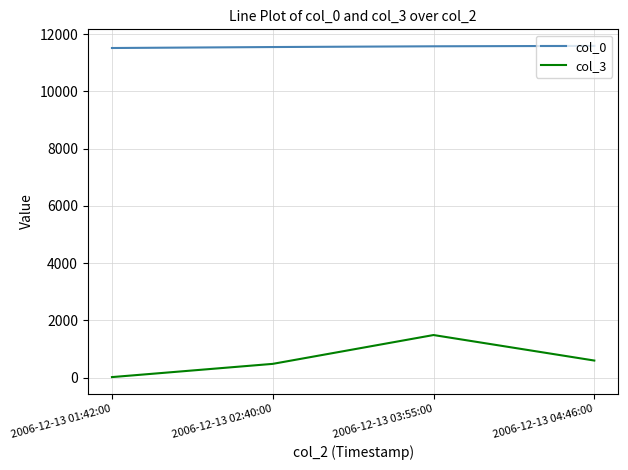

What is the minimum value shown in the chart?

19